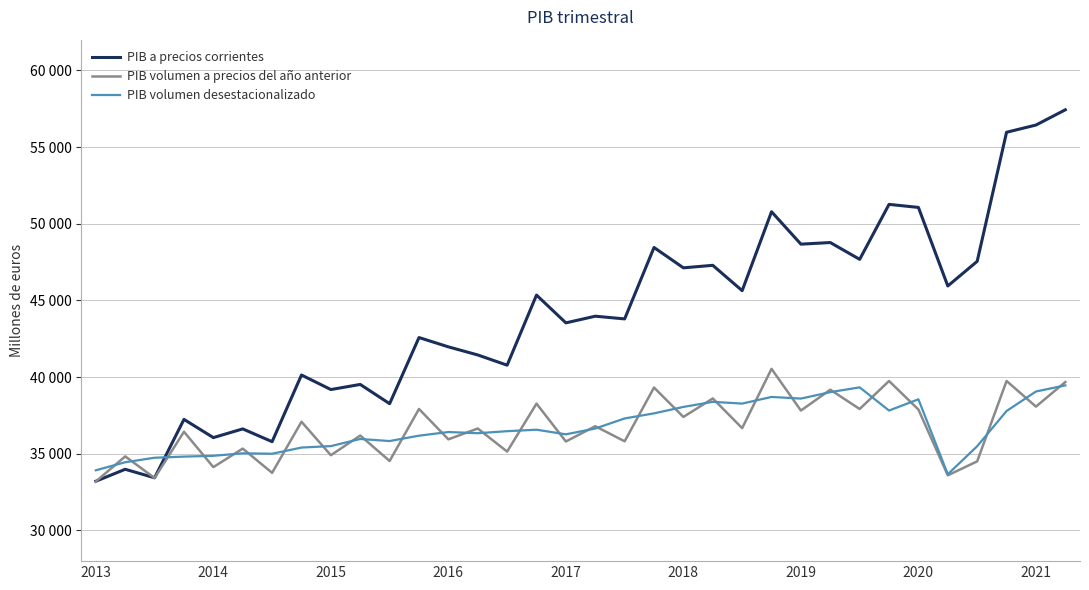

What is the smallest value displayed?

33191